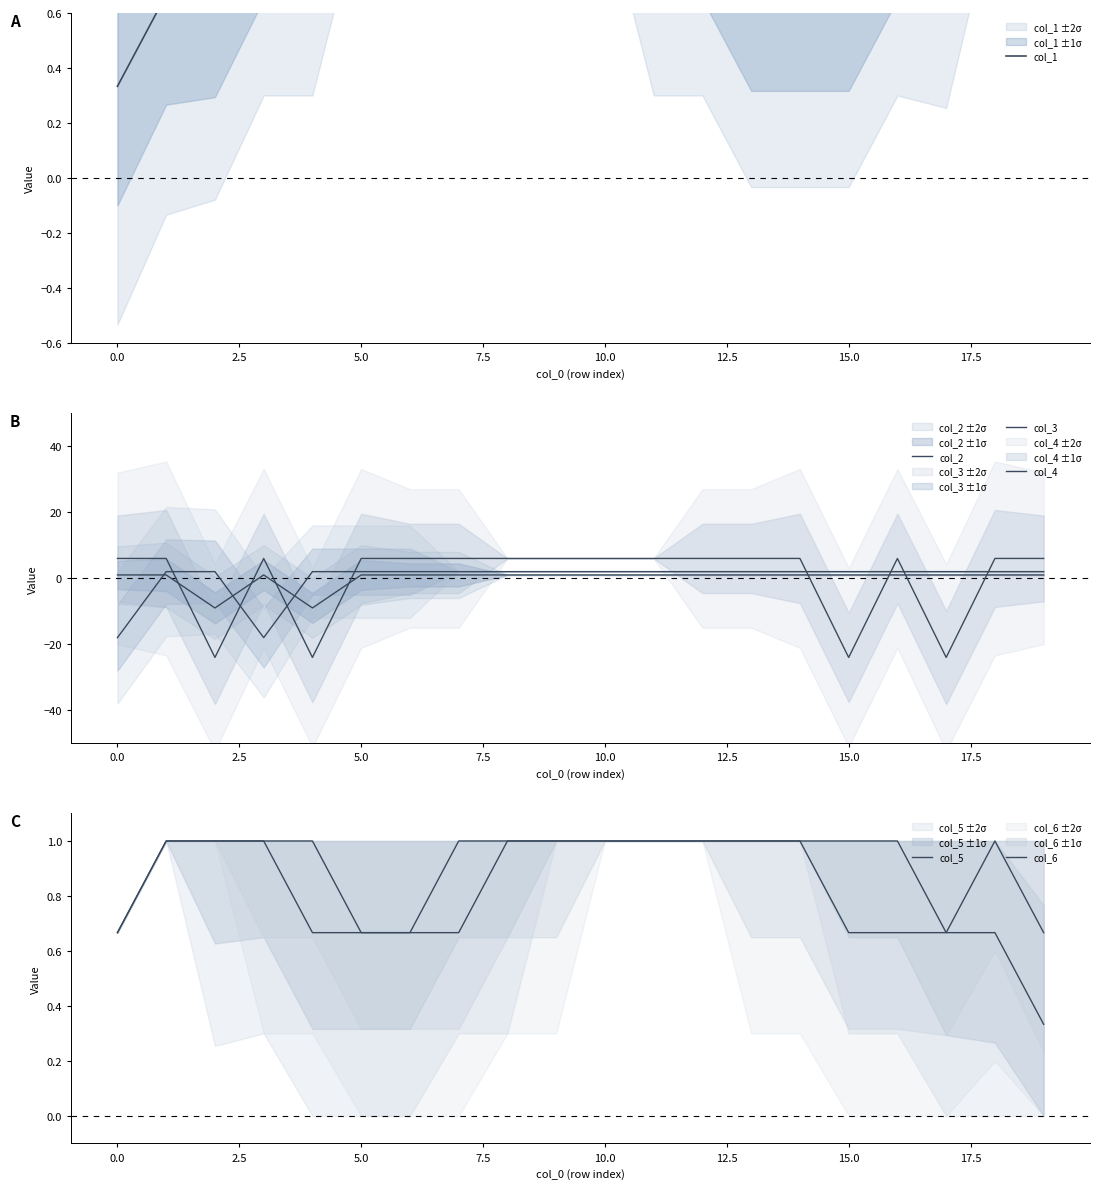

Between 15.0 and −2.5, which is larger?

15.0